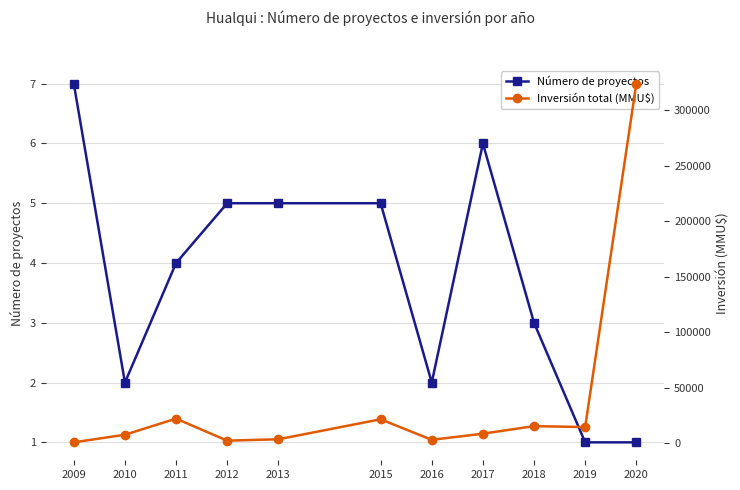

The value of Número de proyectos at 2017 is 6. True or false?

True